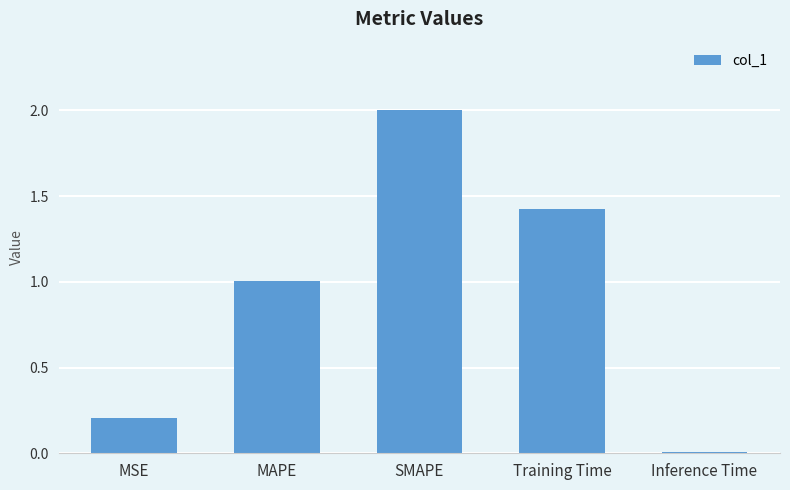

List the labels in order of value, largest first.

SMAPE, Training Time, MAPE, MSE, Inference Time